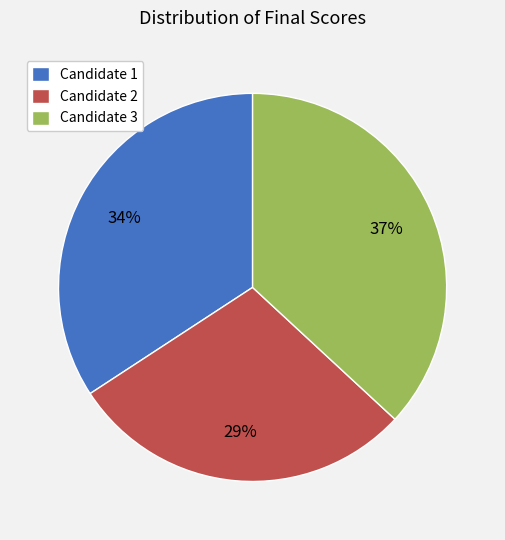

Approximately how many times larger is the value at Candidate 2 compared to Candidate 3?

0.8